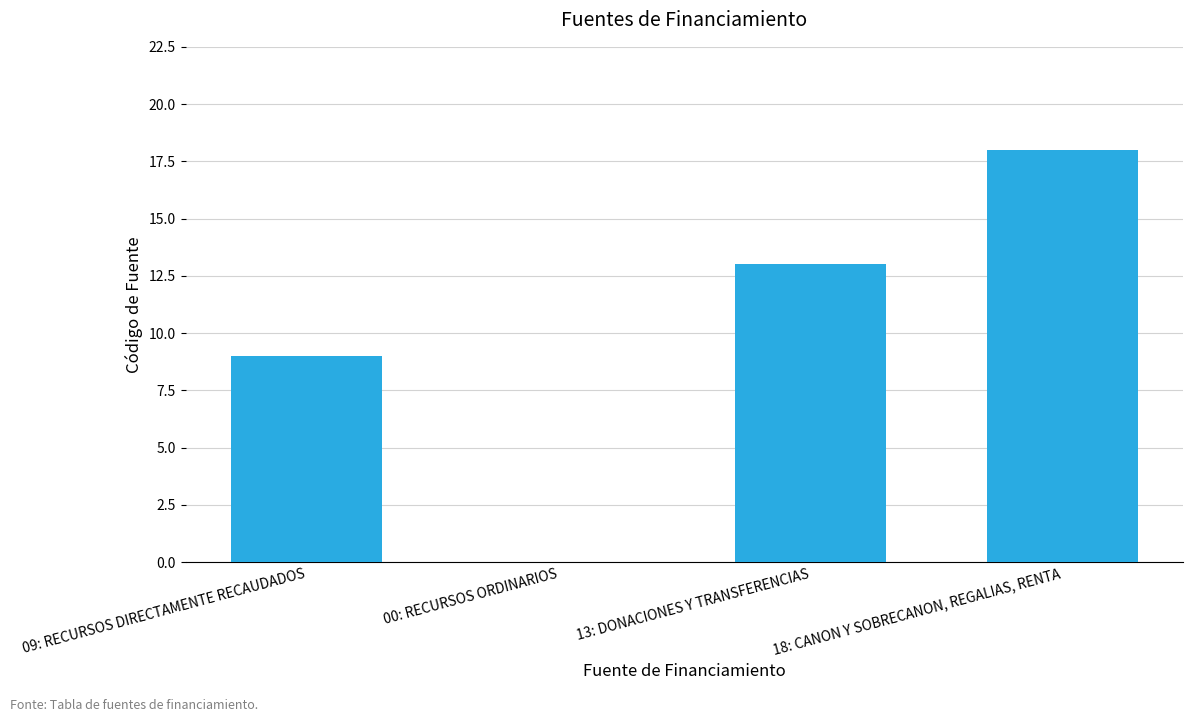

What is the sum of all values?

40